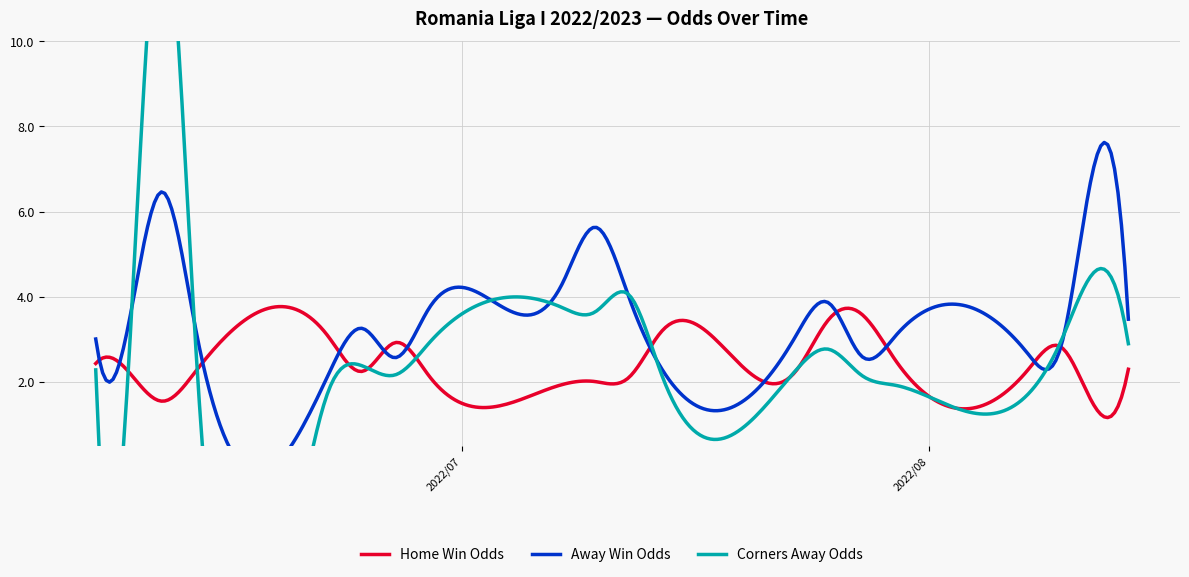

The value of Odd_Corners_A at 37 is 4.9. True or false?

True